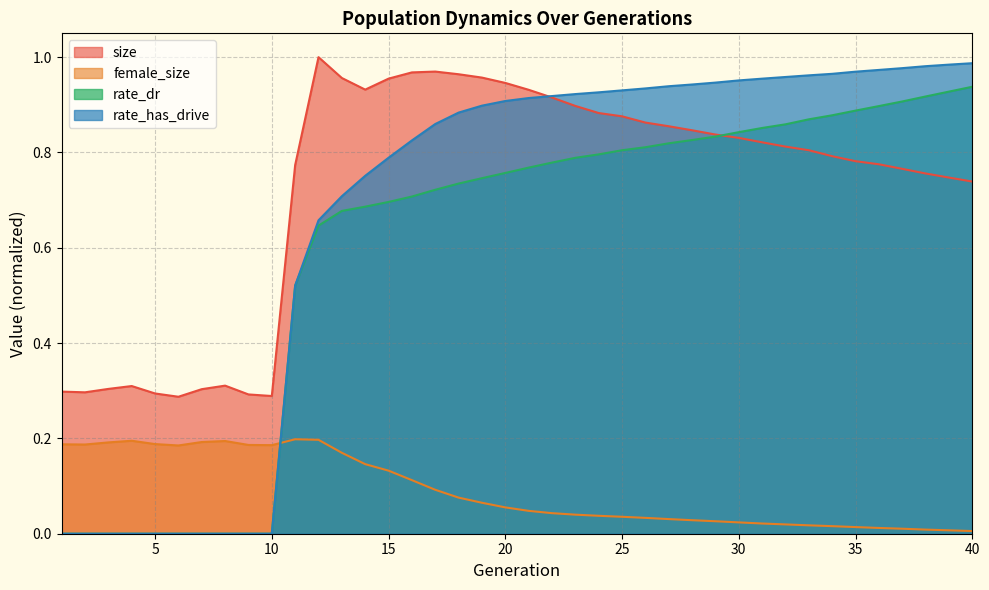

What is the spread (max minus min) of values at 21?

0.9